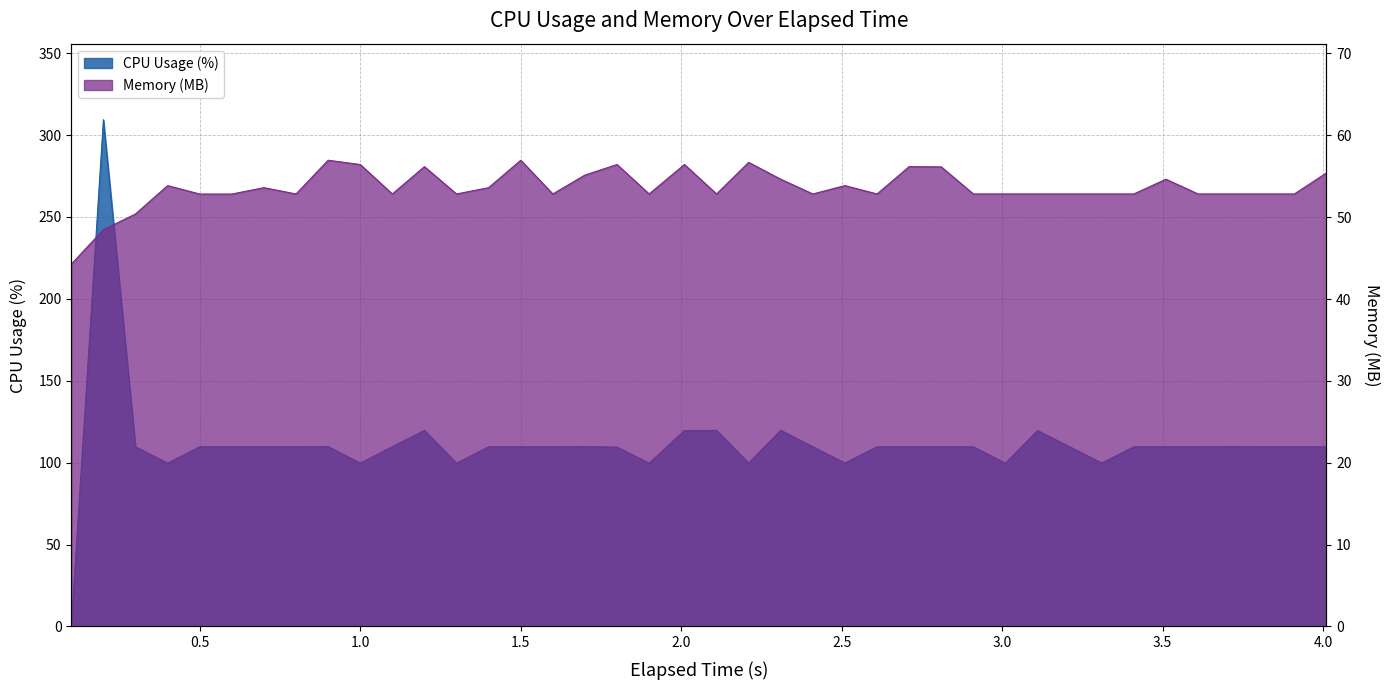

What is the highest value of the Memory (MB) series?

57.0